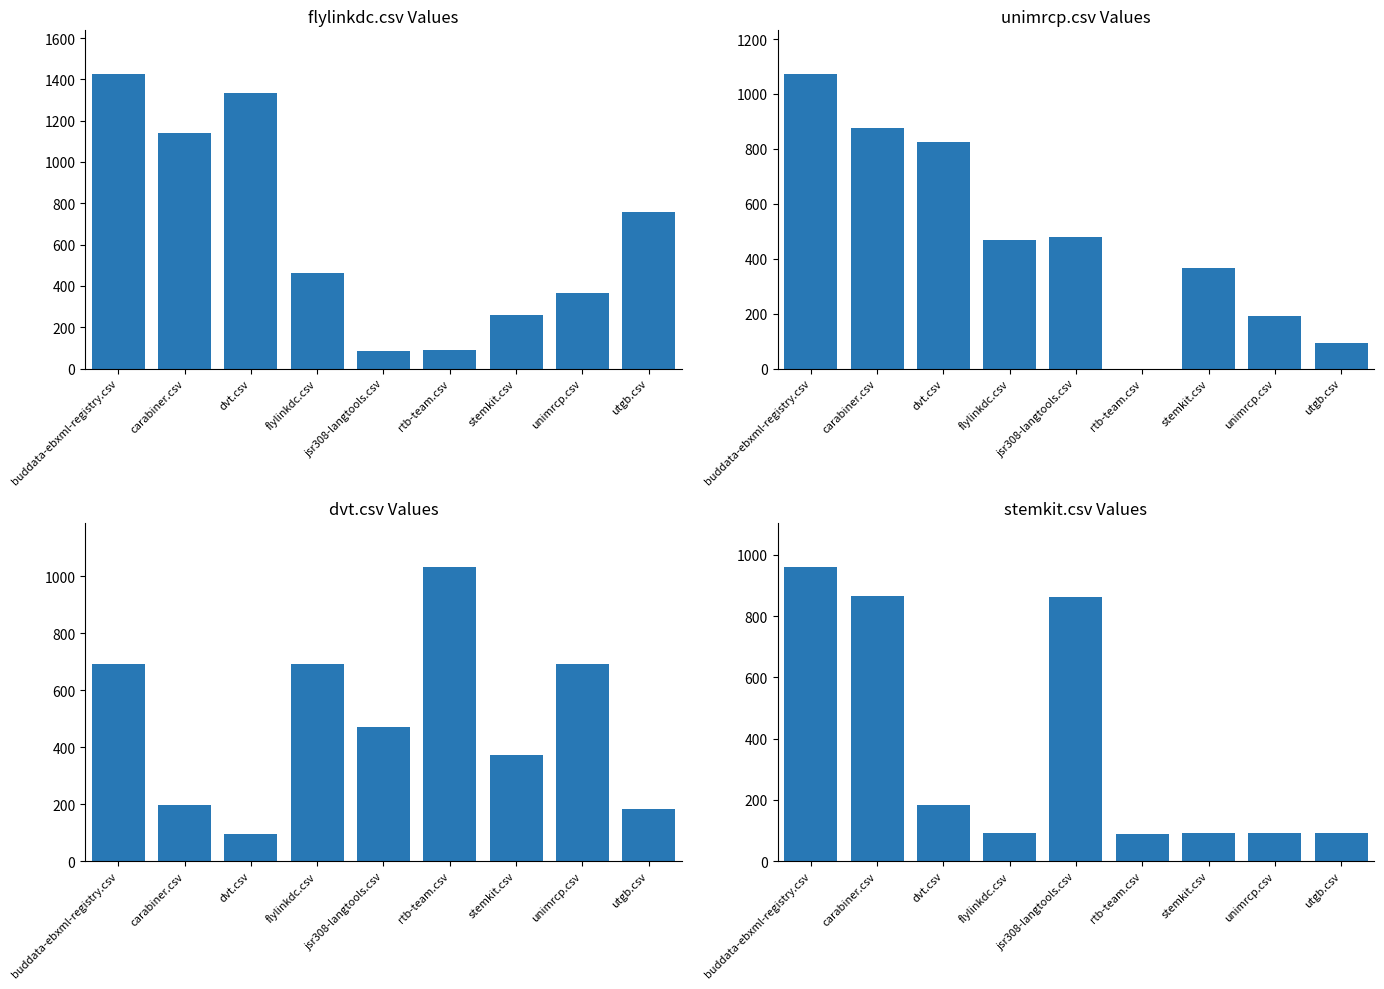

Reading left to right, list all the values displayed in this chart.

flylinkdc.csv: 1424.0	1141.5	1333.5	462.5	84.5	88.5	261.5	368.0	756.5
unimrcp.csv: 1071.0	875.0	826.5	467.0	480.0	0.0	365.0	190.0	93.5
dvt.csv: 690.0	195.0	96.5	690.0	470.5	1032.0	372.0	690.0	181.0
stemkit.csv: 960.5	864.0	184.0	91.5	862.0	88.5	91.5	91.5	91.5